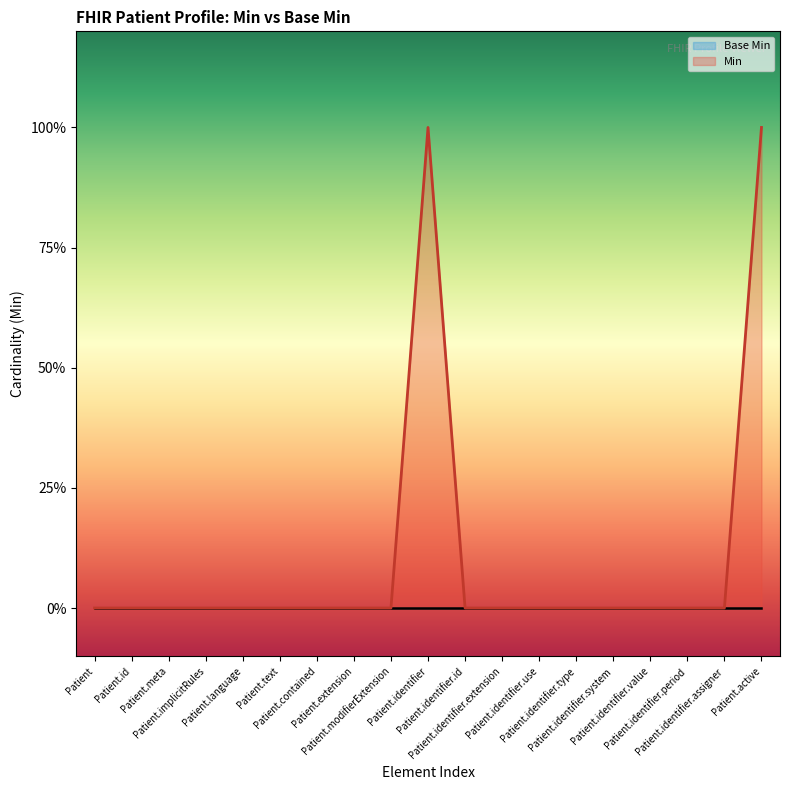

What is the label of the 10th point from the left?

Patient.identifier